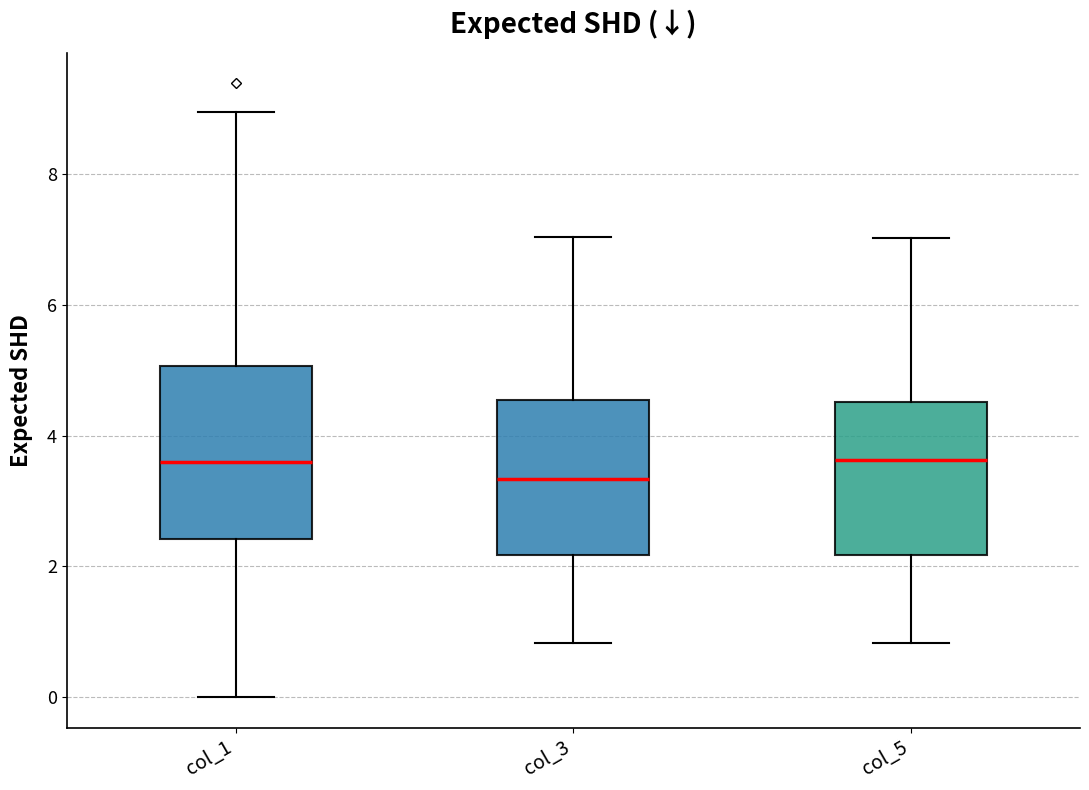

Where does the median line of the box for col_3 sit on the y-axis? The values are not printed on the chart, so give them approximately, as read against the axis.

3.4